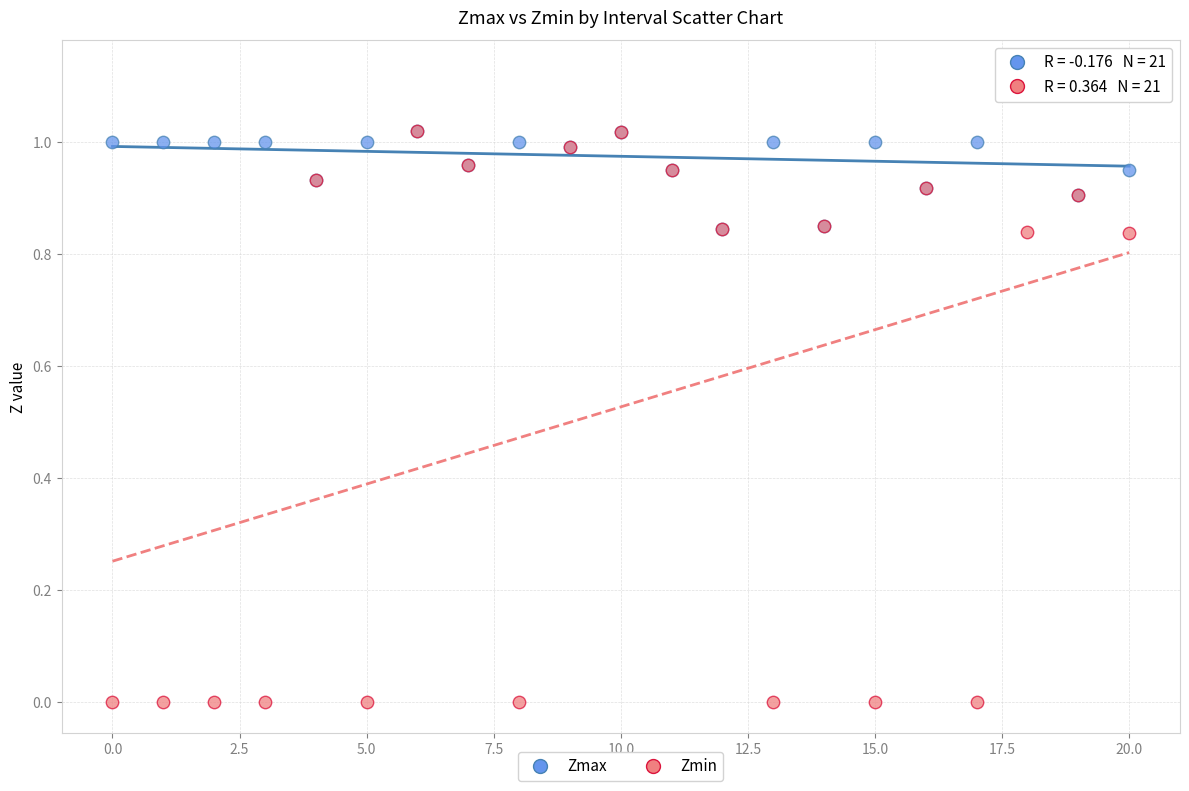

Which series has the widest spread of Y values?

Zmin